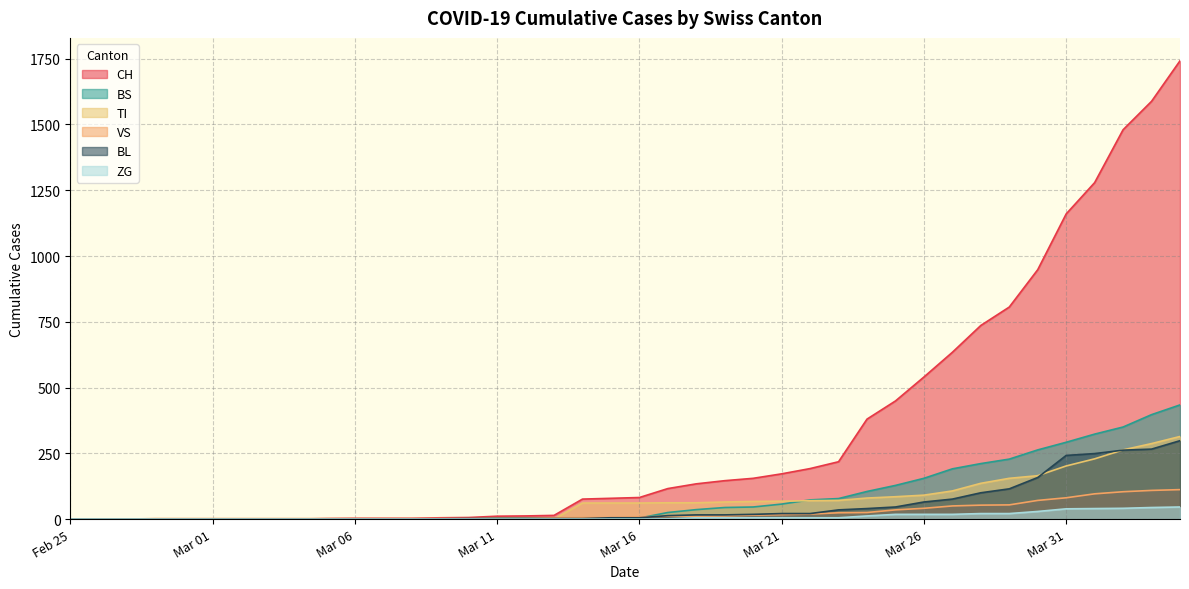

What is the maximum value shown in the chart?

1742